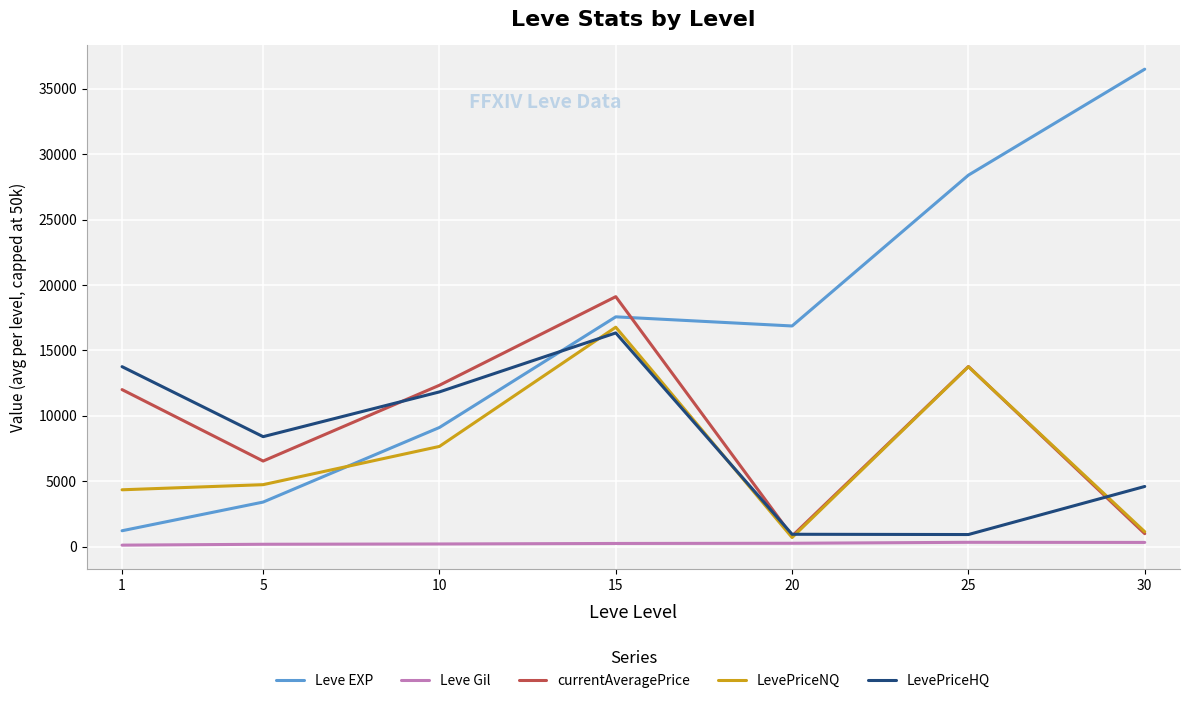

True or false: LevePriceNQ has a value of 1185.2 at 5.

False